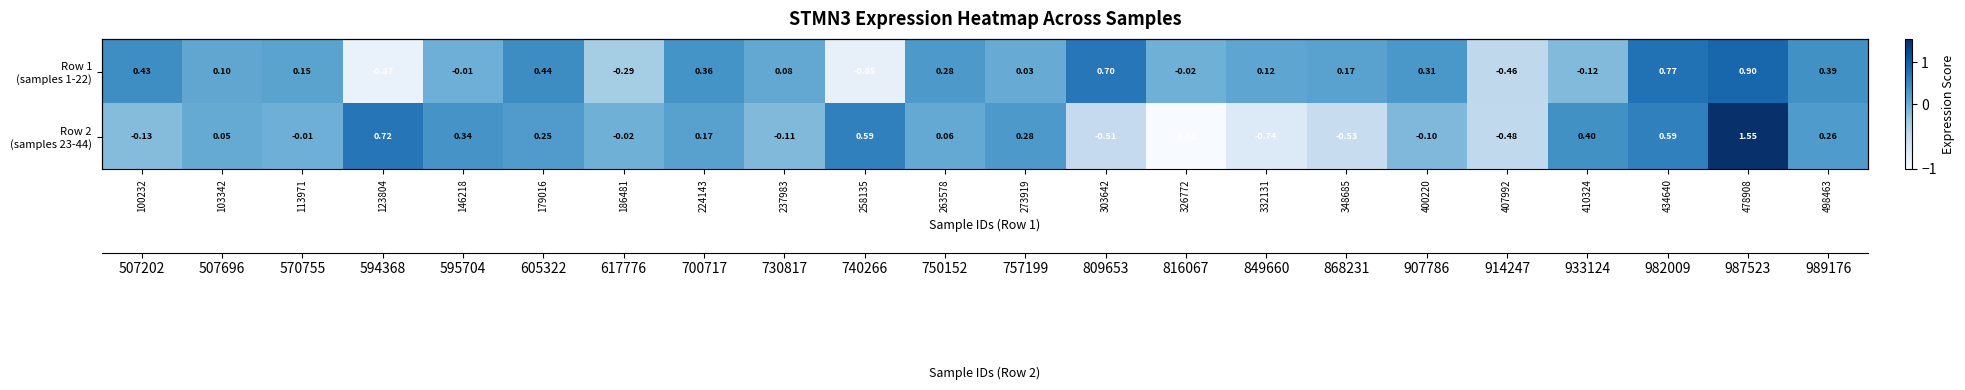

True or false: Row 1 (samples 1-22) has a value of -0.3 at 186481.

True